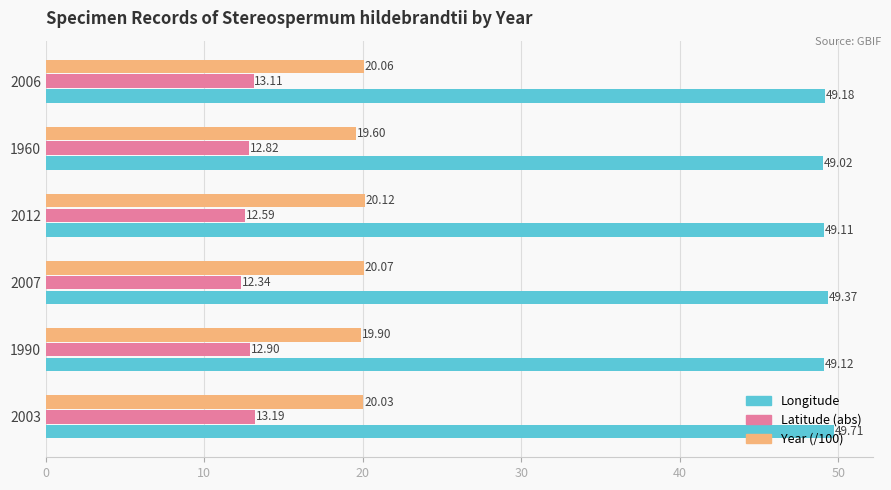

Which series has the largest total across all categories?

Longitude